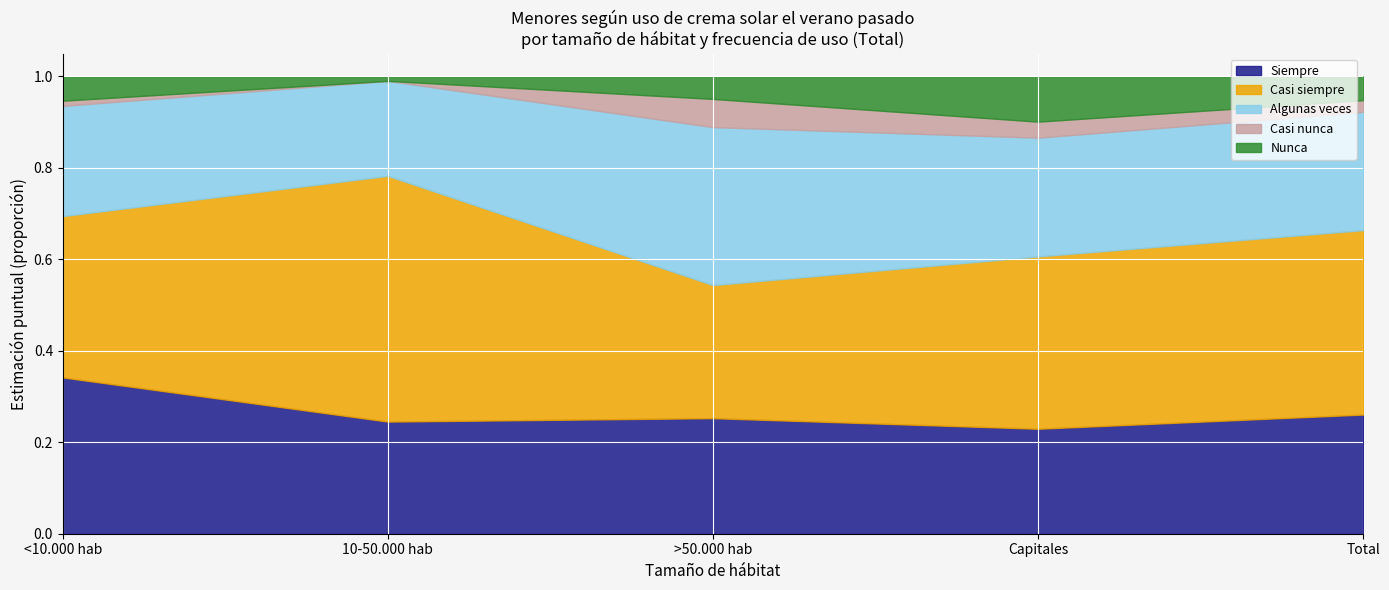

Which category has the highest value in the Siempre series?

<10.000 hab